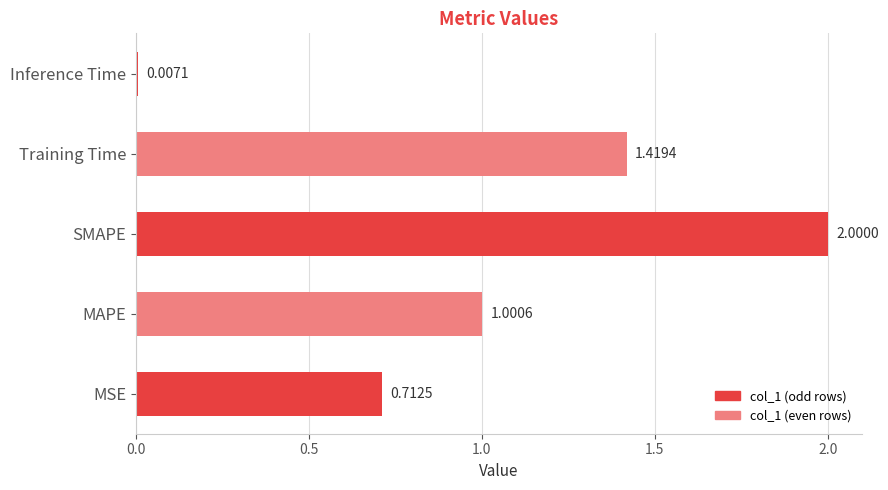

What is the change in value from Training Time to Inference Time?

-1.4